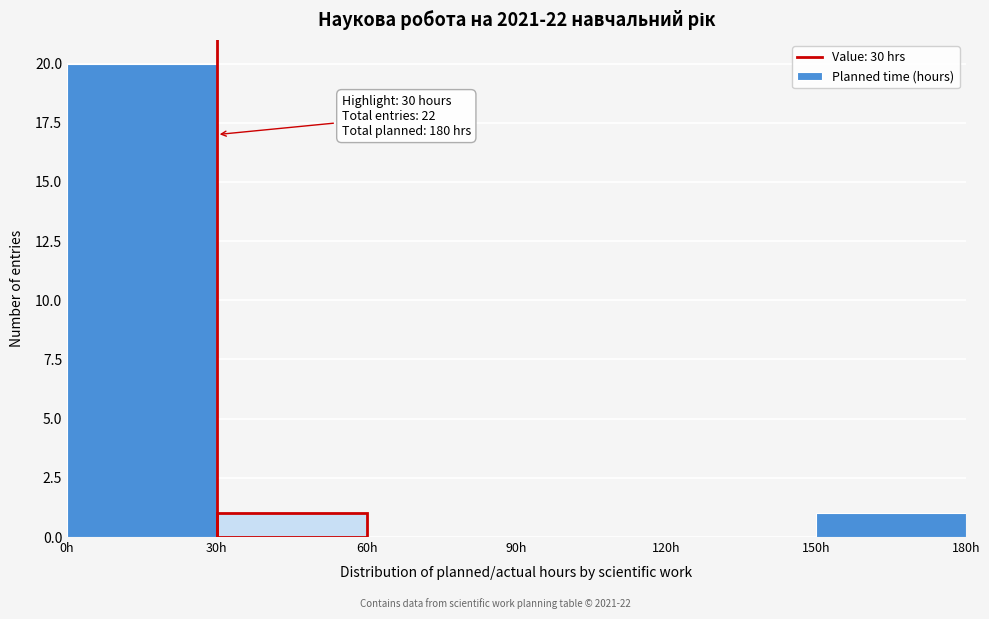

Which range on the x-axis has the tallest bar?

0 to 30